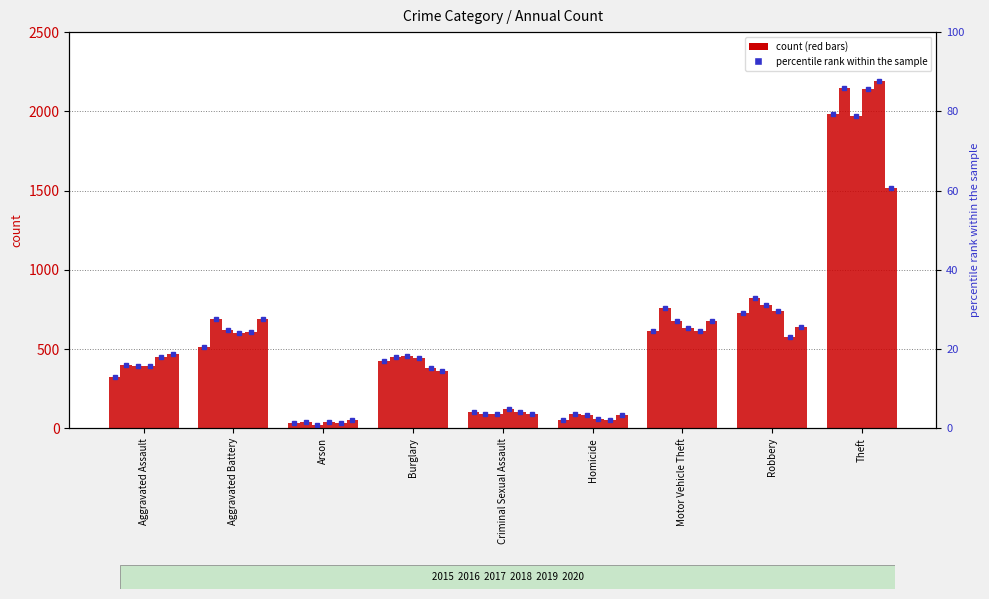

Reading left to right, what are all the values shown in this chart?

2015: 323	515	35	422	105	50	614	726	1981
2016: 402	691	40	451	87	87	756	819	2148
2017: 396	623	23	453	90	82	680	780	1968
2018: 392	600	37	443	122	56	631	741	2140
2019: 452	608	32	383	102	53	611	577	2190
2020: 468	691	55	363	88	81	675	639	1518